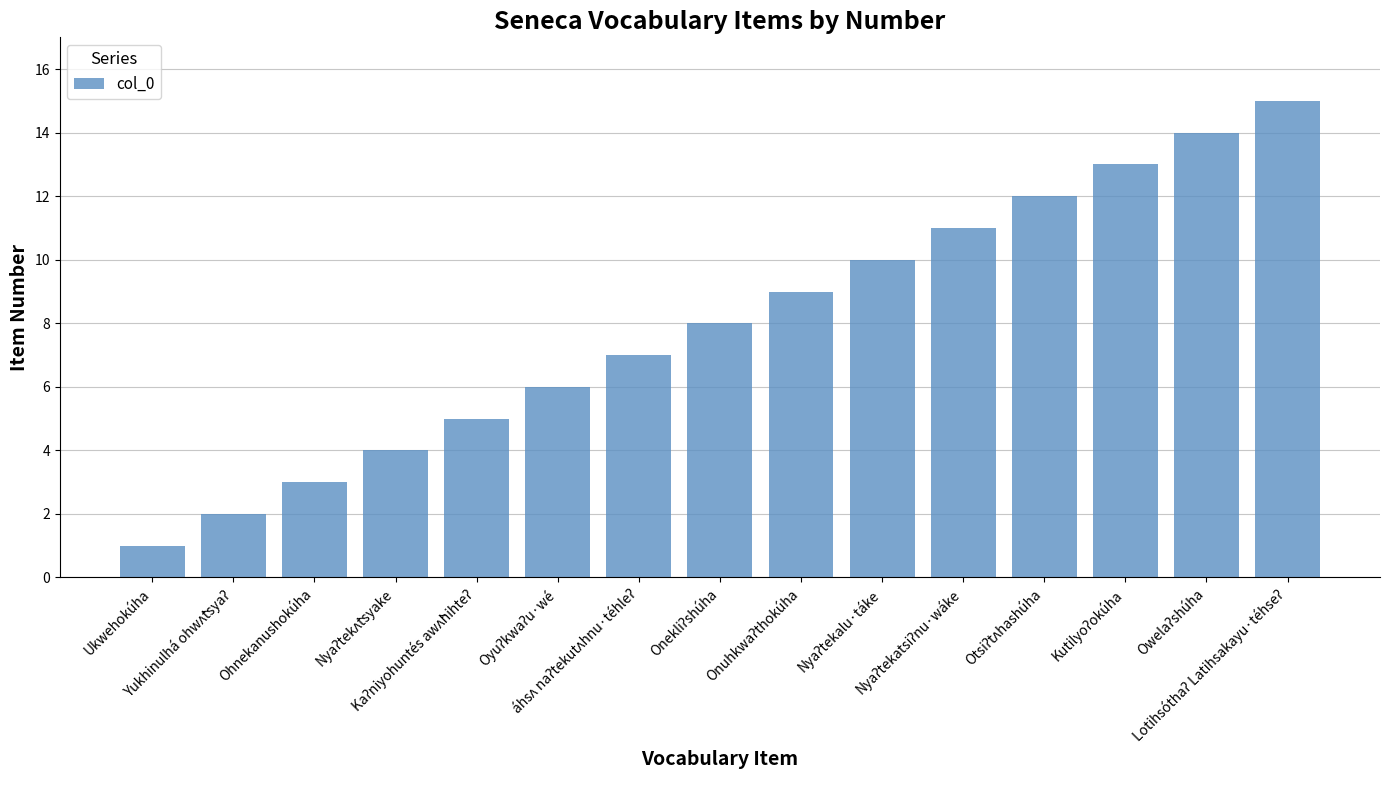

What is the average value?

8